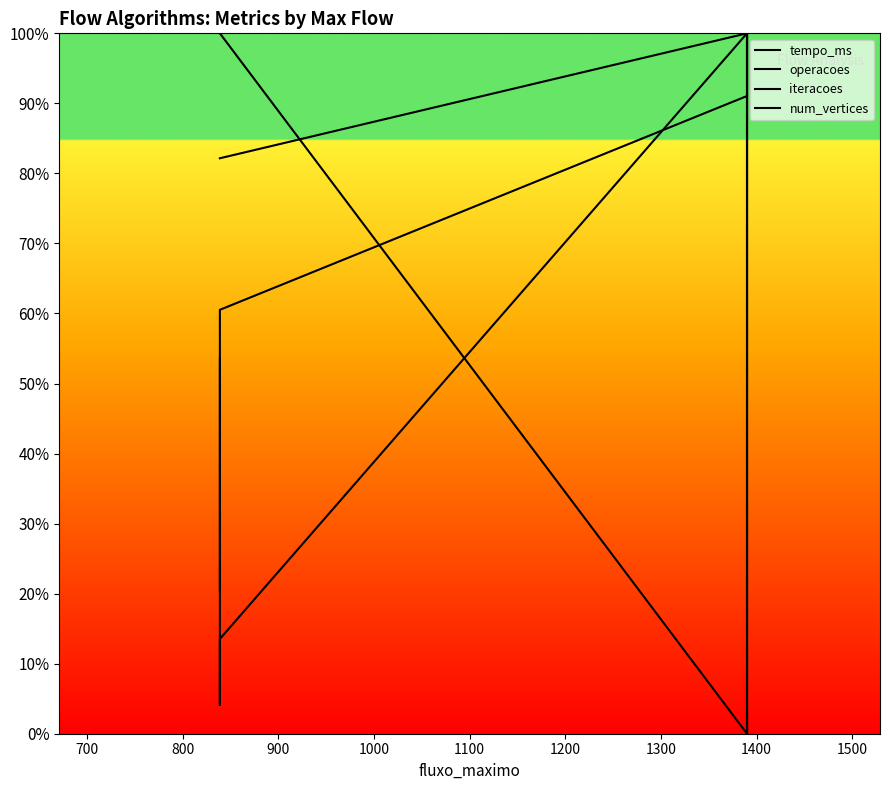

What is the average value of the num_vertices series?

0.5